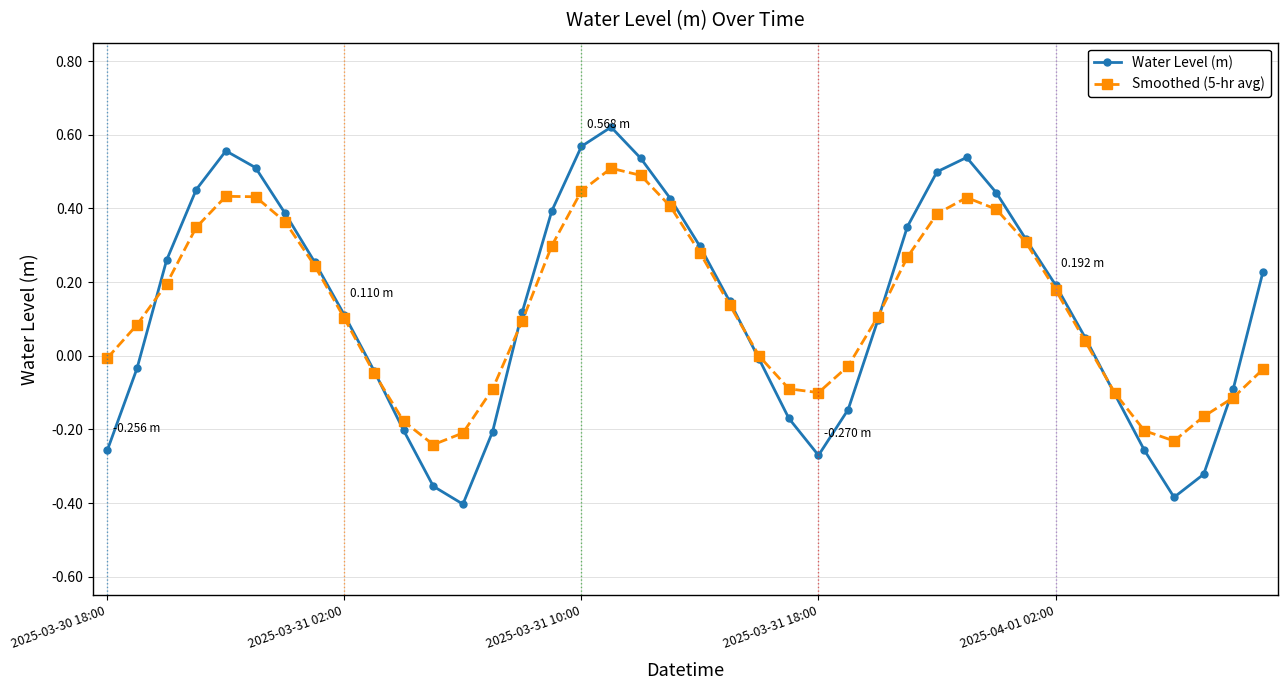

How many series are shown in this chart?

2